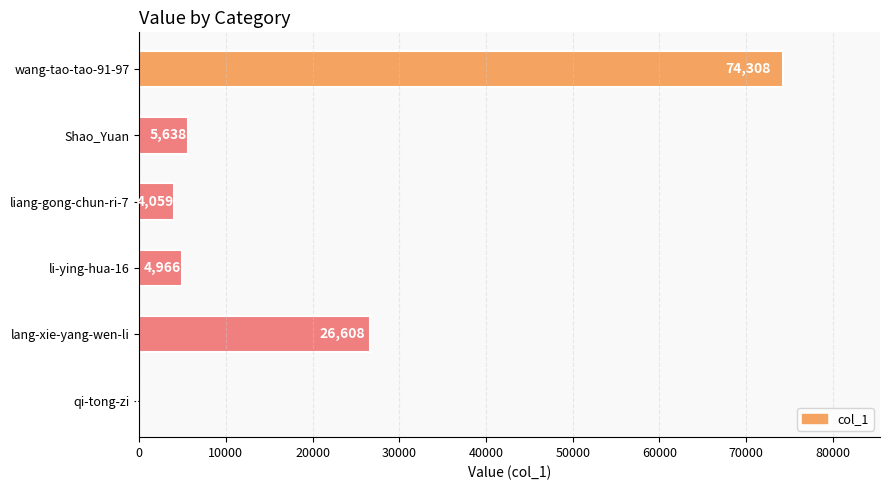

Does the chart contain stacked bars?

No